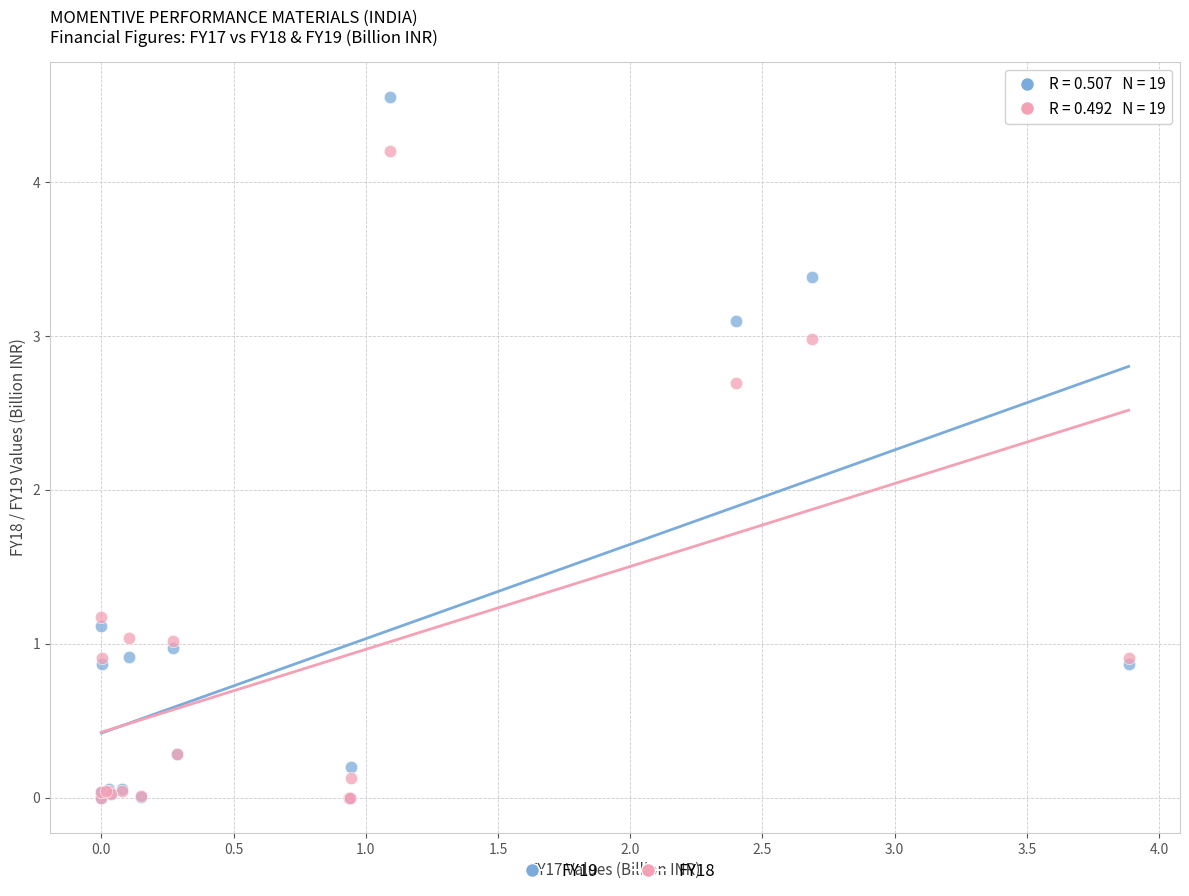

In the FY19 series, what Y value is closest to 2?

1.1